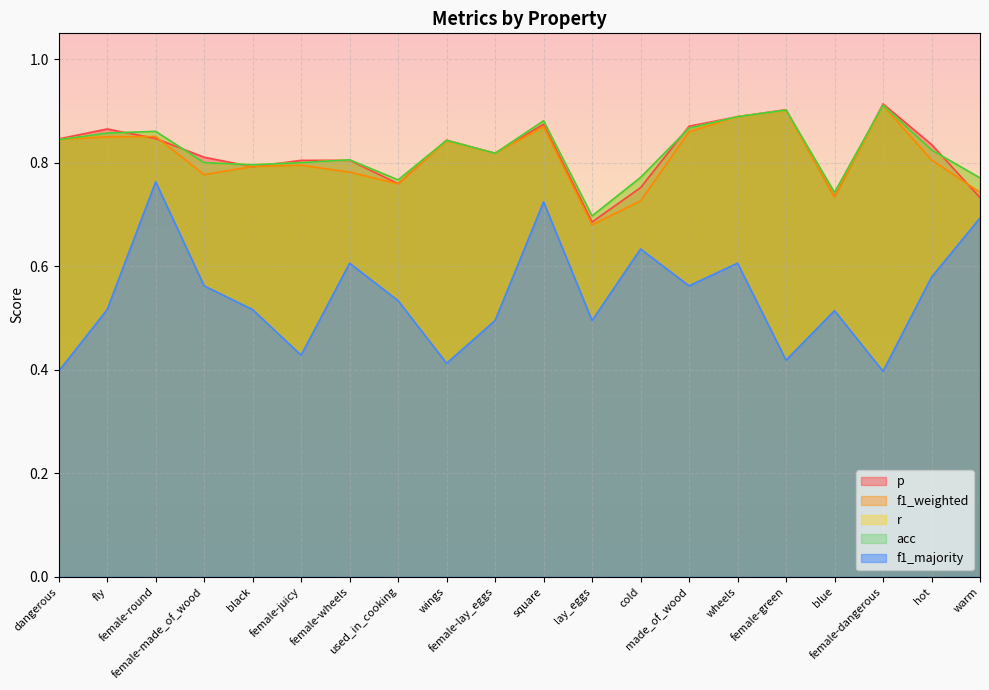

At which category is the sum across all series the highest?

square